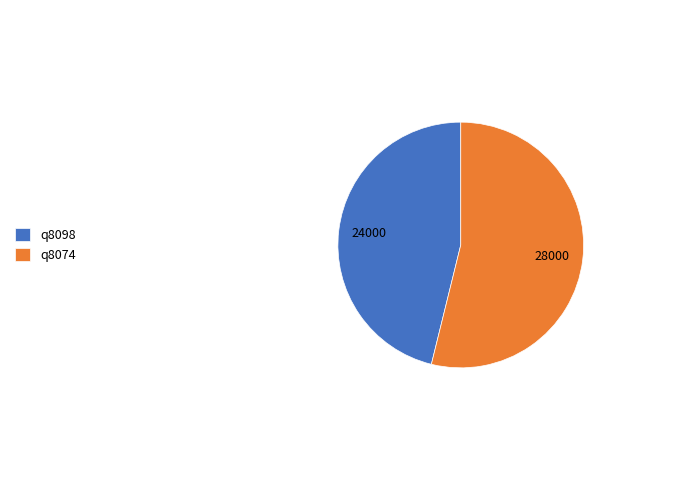

What is the ratio of the value at q8098 to the value at q8074?

0.9